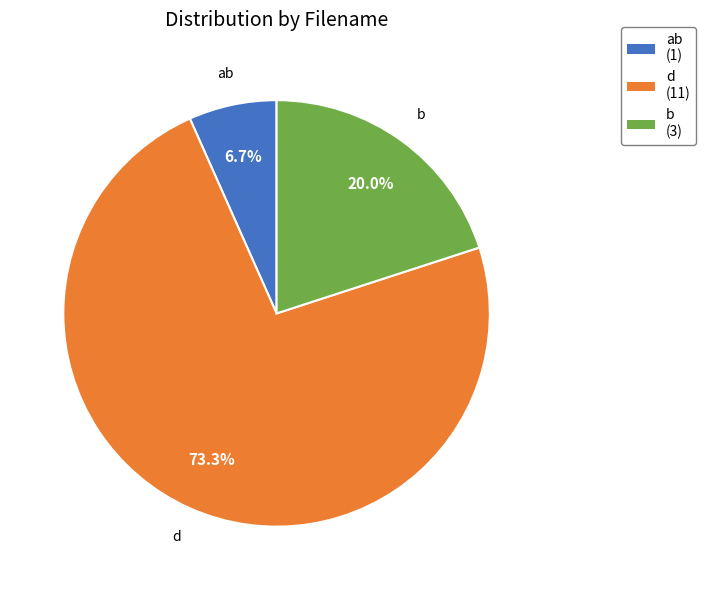

Does any single category account for the majority?

Yes